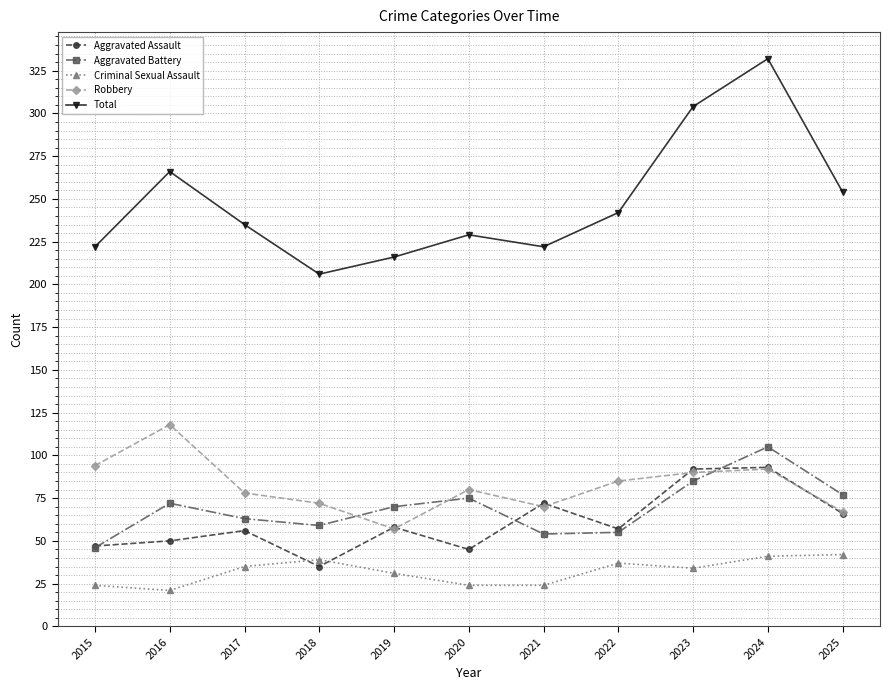

What are all the series names shown in the legend?

Aggravated Assault, Aggravated Battery, Criminal Sexual Assault, Robbery, Total